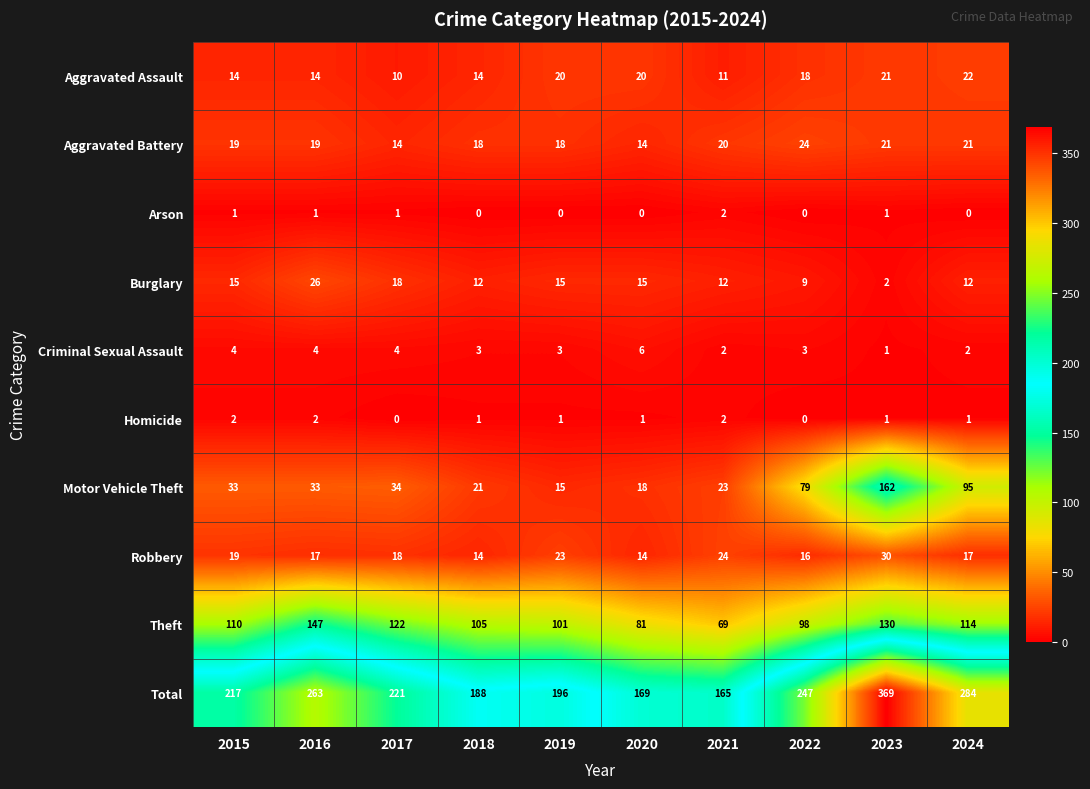

At which category does the chart reach its peak across all series?

2023